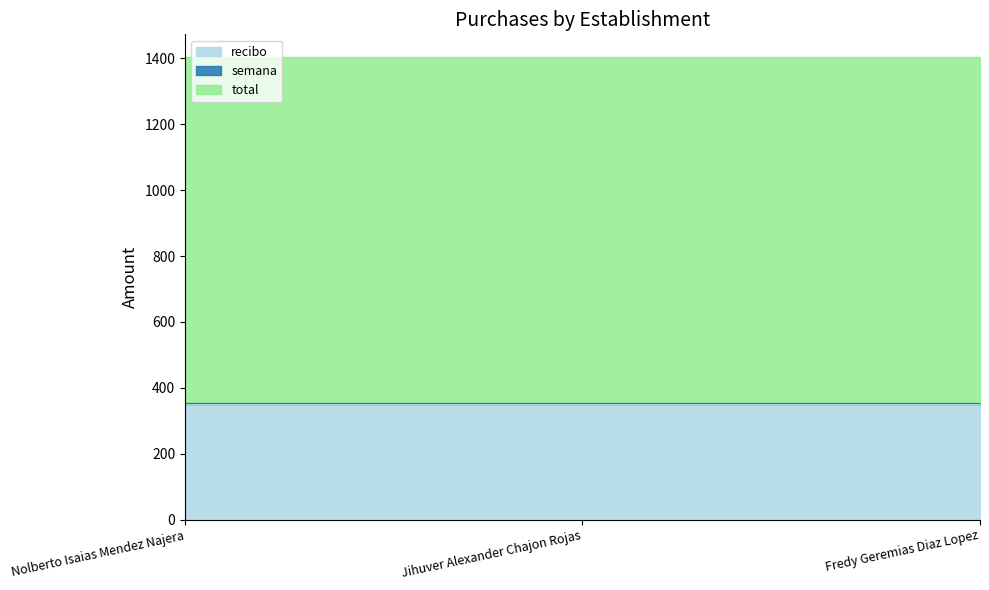

What is the spread (max minus min) of values at Jihuver Alexander Chajon Rojas?

1047